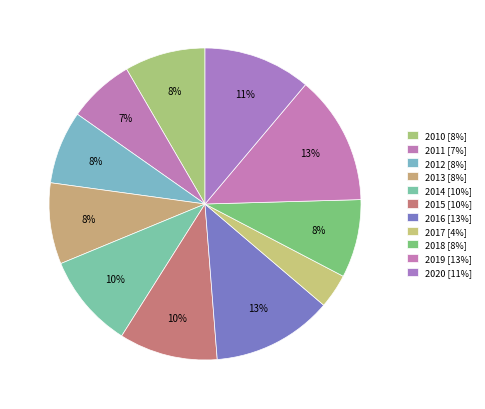

To the nearest percent, what is the combined percentage of 2018 and 2013?

17%